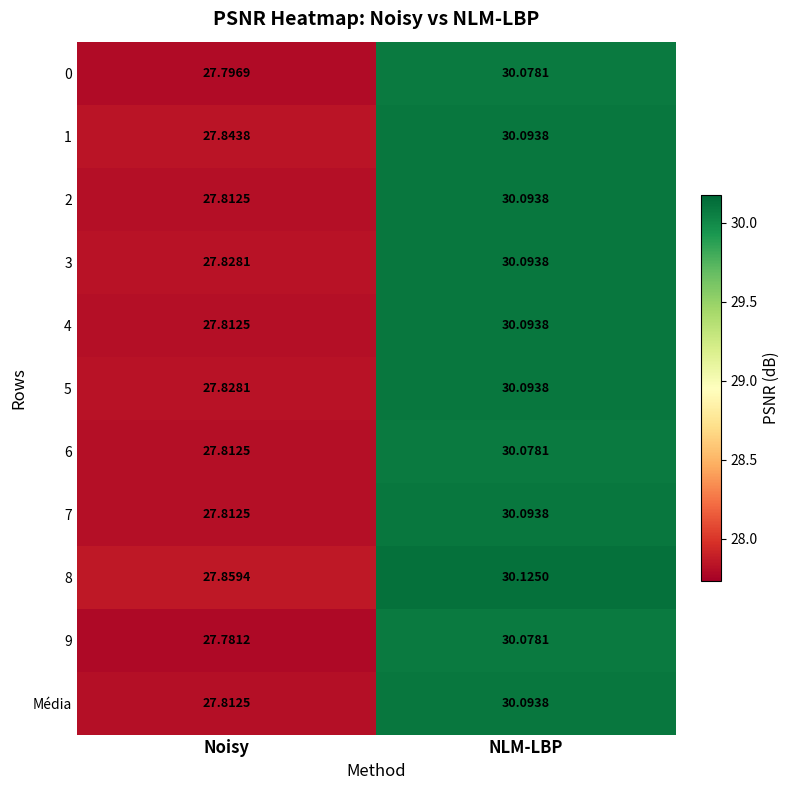

Which category has the highest value across all series?

NLM-LBP